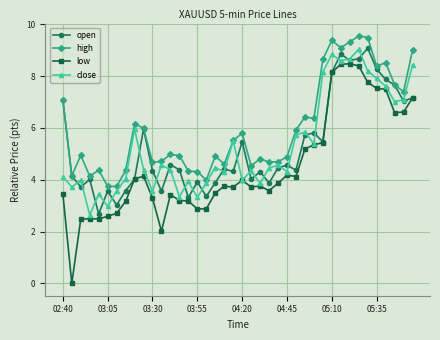

How many lines are shown in the chart?

4